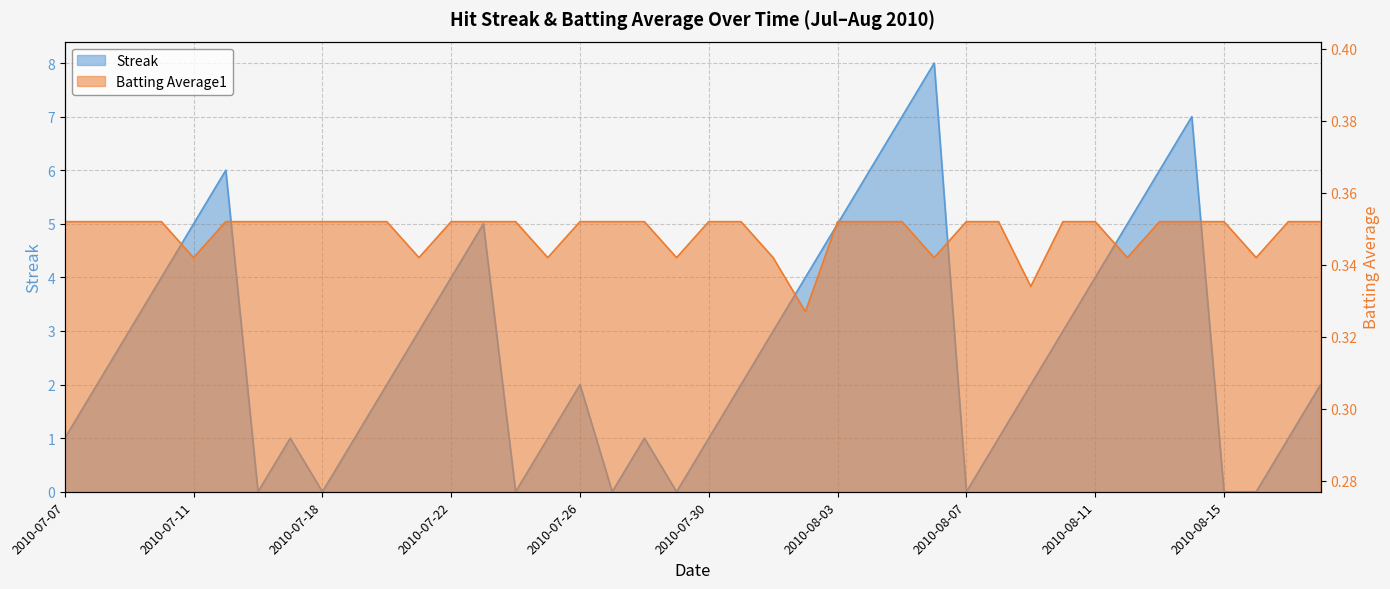

What is the sum of the Streak values at 2010-08-16 and 2010-08-17?

1.0